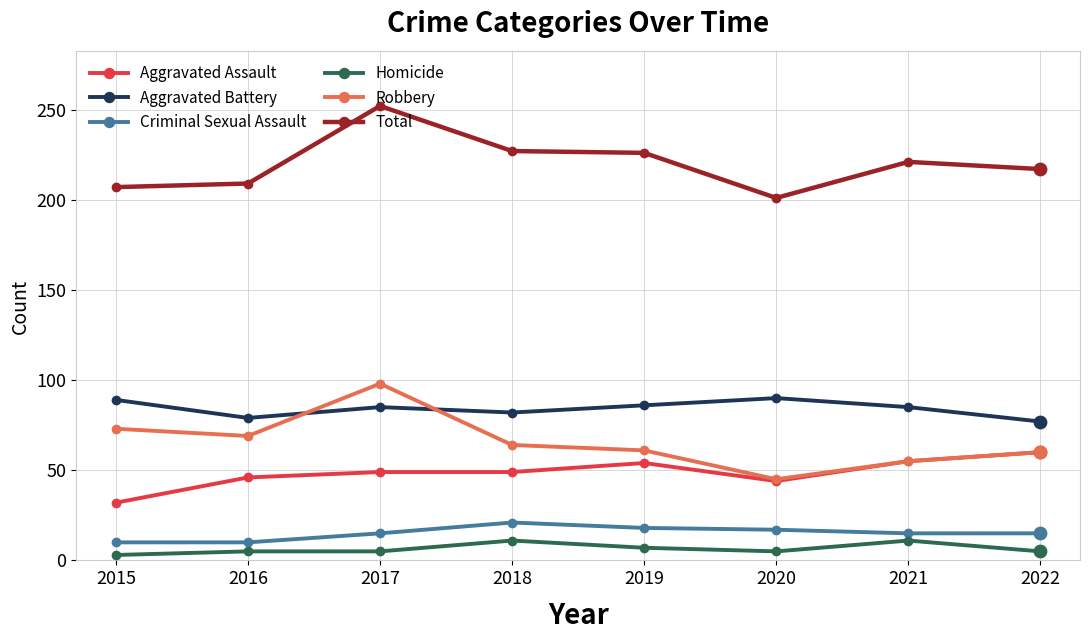

Which series changed the most between 2015 and 2017?

Total